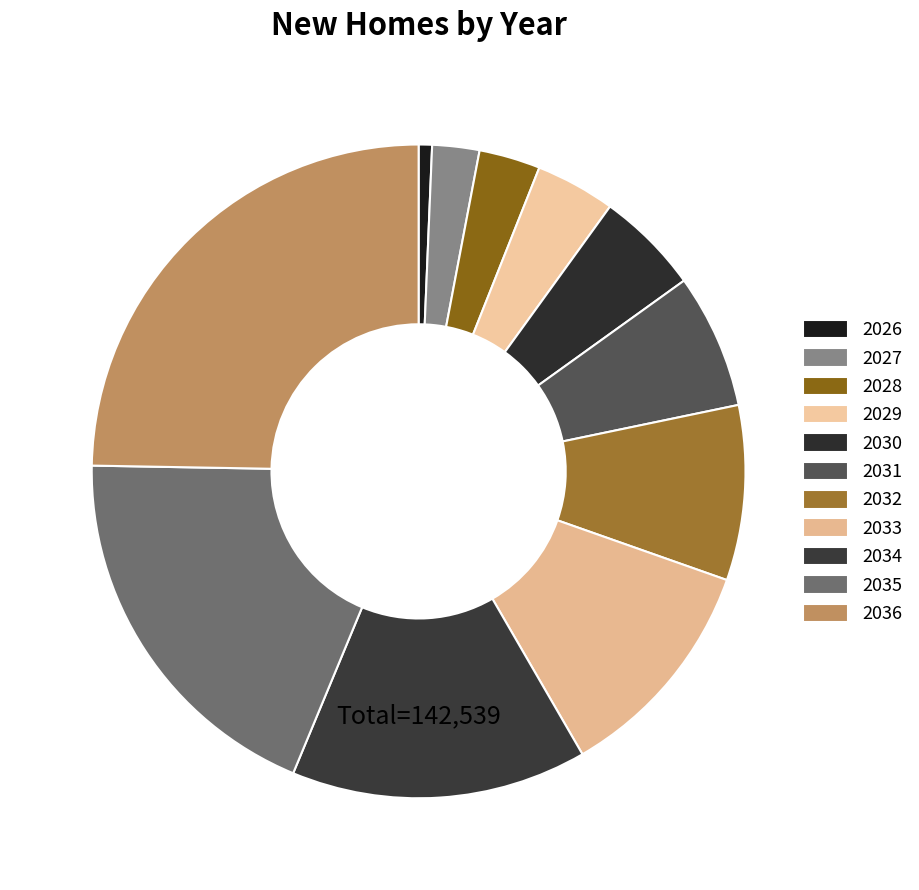

Is it true that 2026 is 1% of the pie?

True